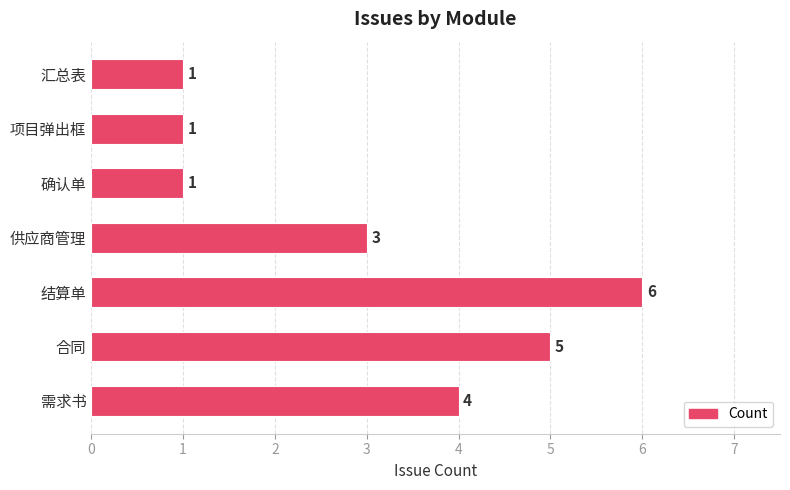

True or false: the data shows 1 at 项目弹出框.

True